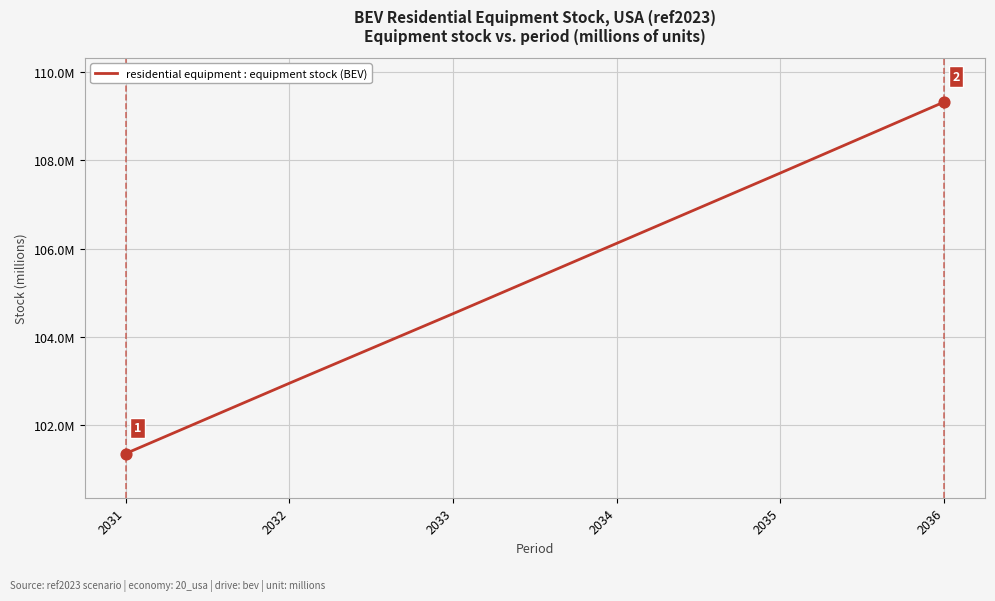

What is the change in value from 2031 to 2034?

+4.8